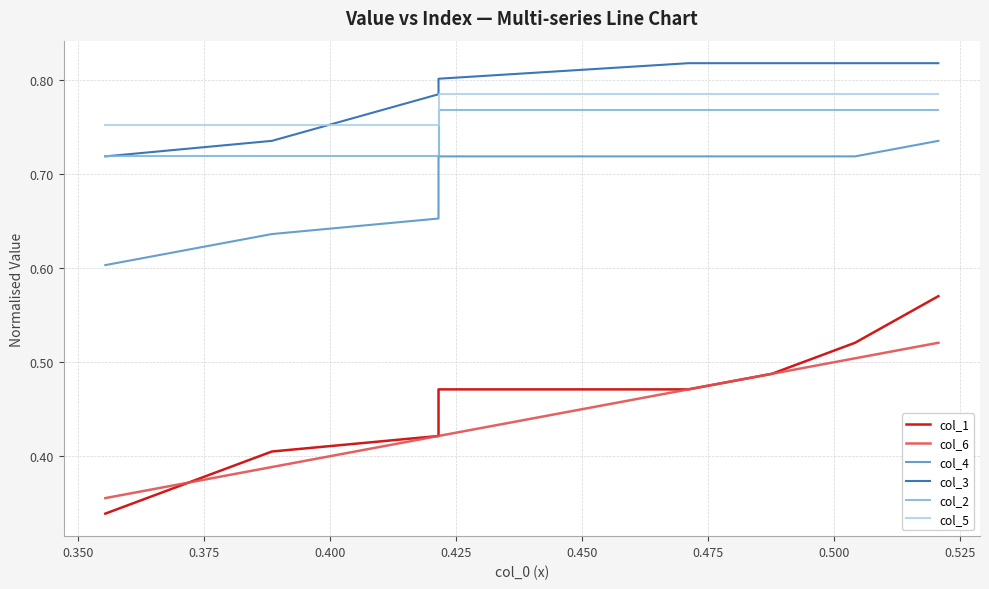

Is it true that col_6 equals 0.4 at 0.375?

True